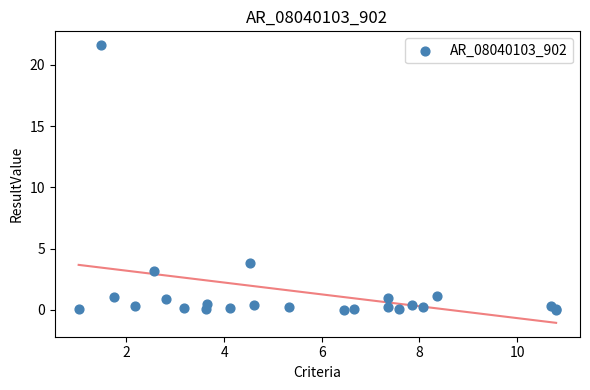

What Y value in the scatter plot is closest to 10?

3.9